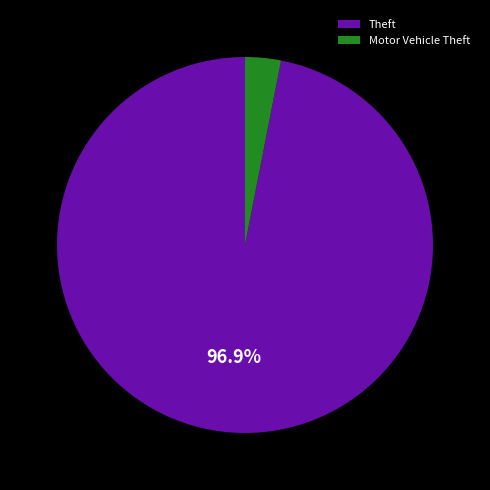

Count the number of slices in the pie.

2